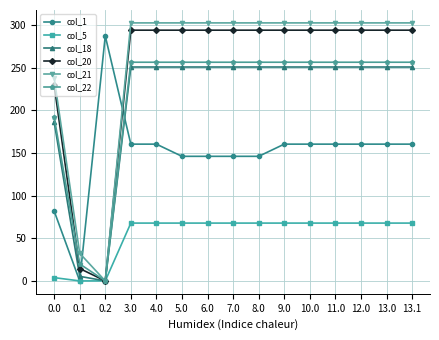

The value of col_5 at 6.0 is 67.8. True or false?

True